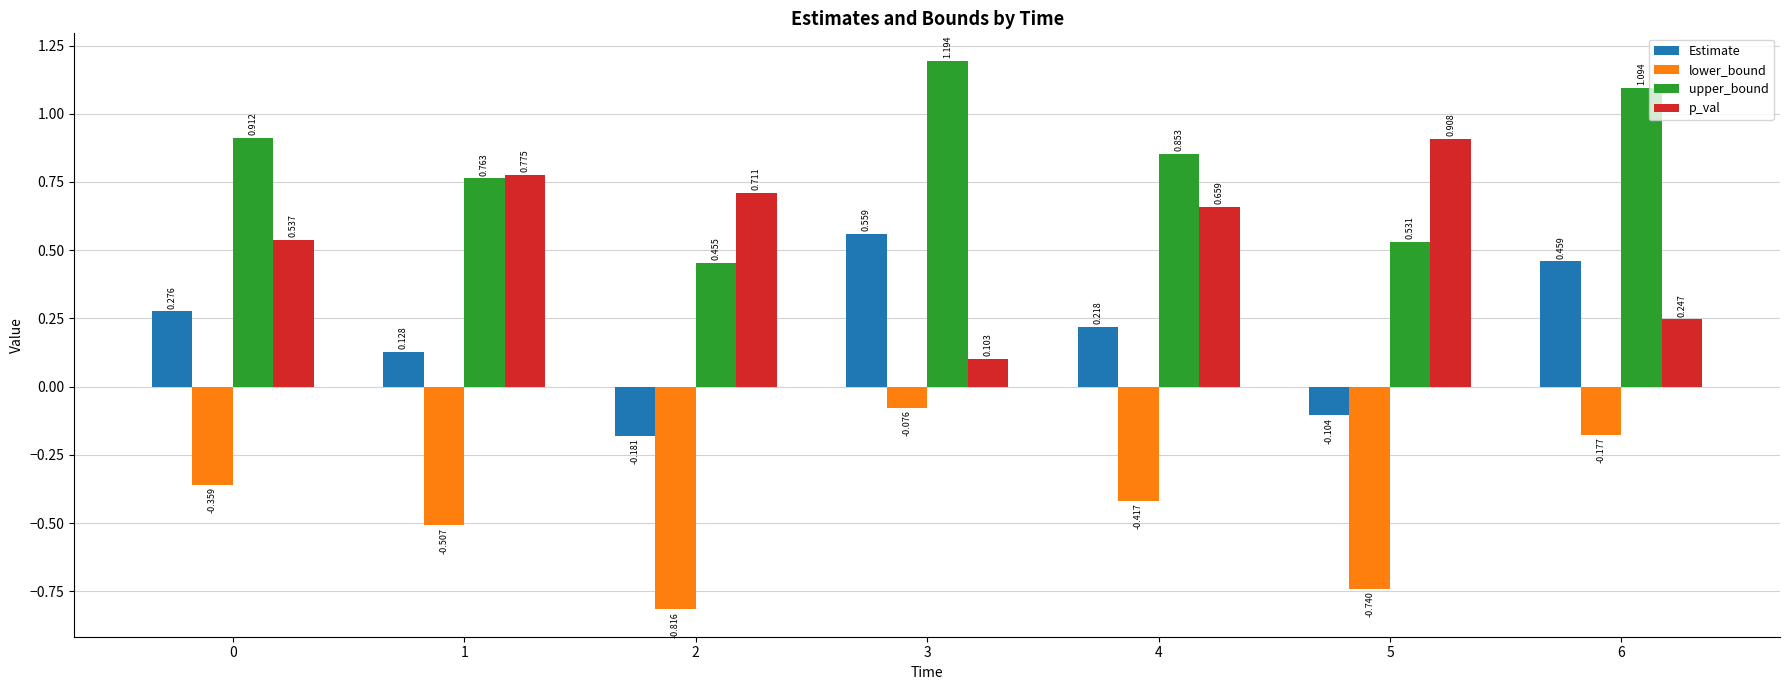

Rank the series by their maximum value, from highest to lowest.

upper_bound, p_val, Estimate, lower_bound